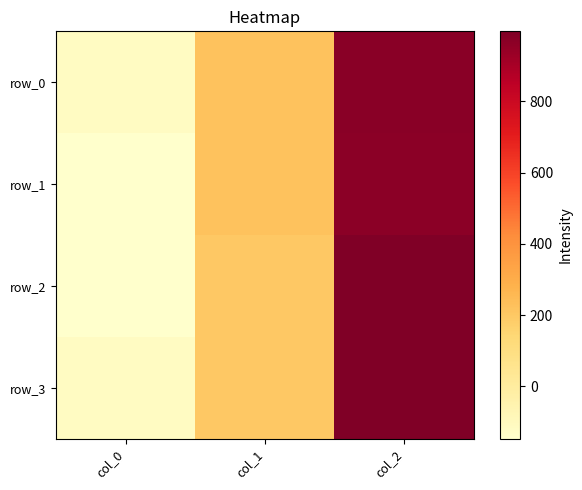

What is the total value across all series at col_1?

835.1